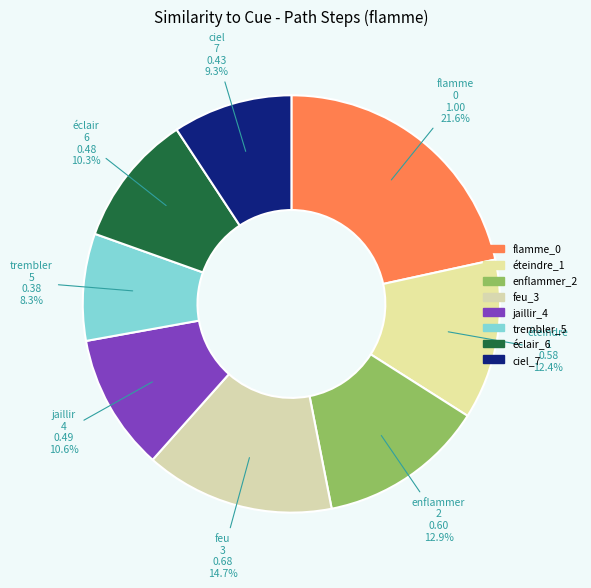

The éteindre_1 slice represents 26% of the pie. True or false?

False